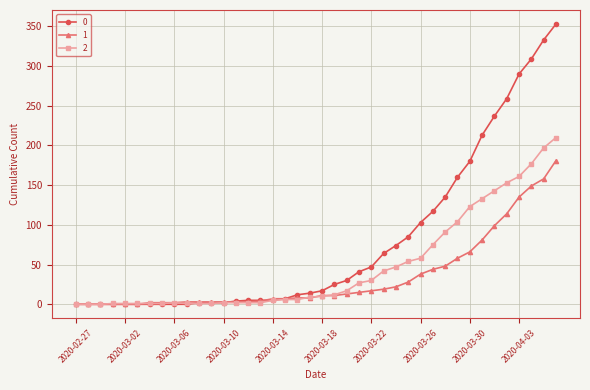

List the series in order of their overall mean, highest first.

0, 2, 1